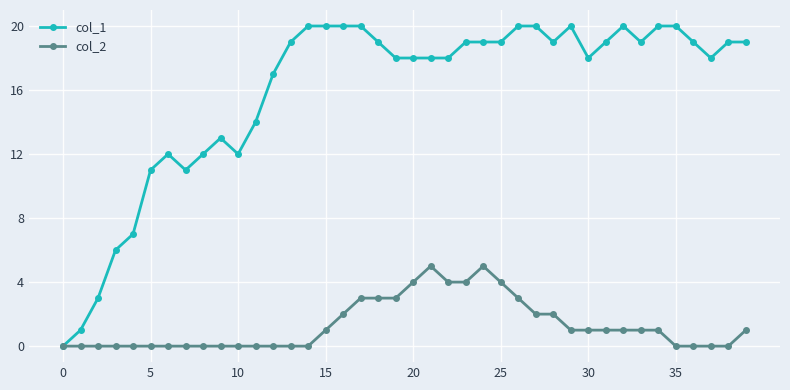

True or false: col_1 has more than 2 interior local peaks.

True